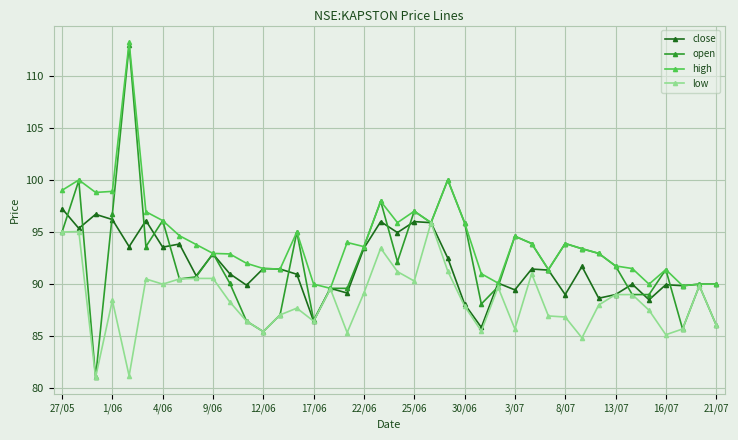

Which series has the widest spread of values?

open